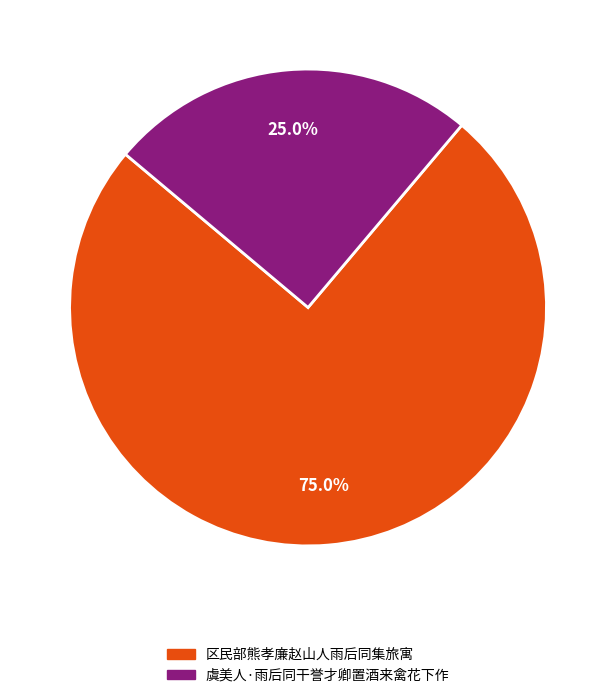

Which slice is the smallest?

虞美人·雨后同干誉才卿置酒来禽花下作